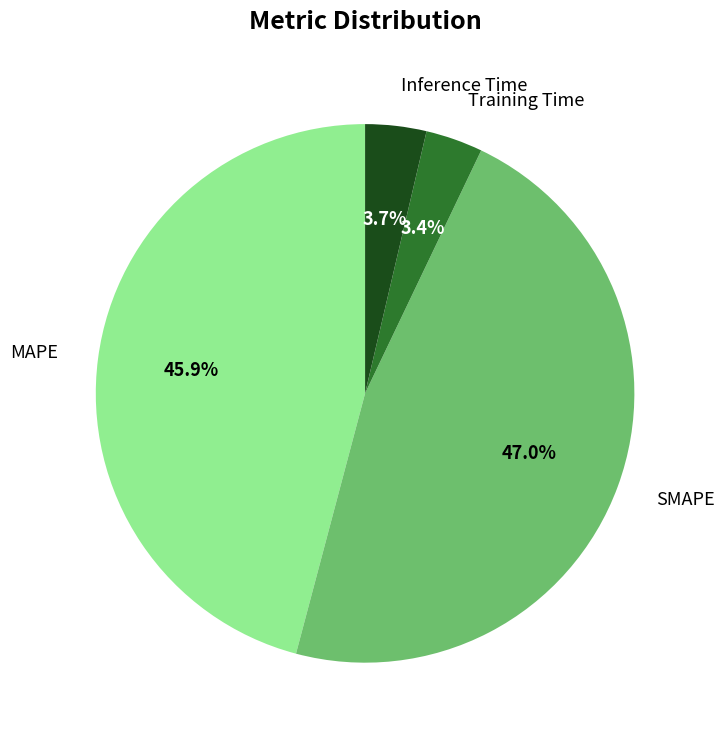

Count the number of slices in the pie.

4